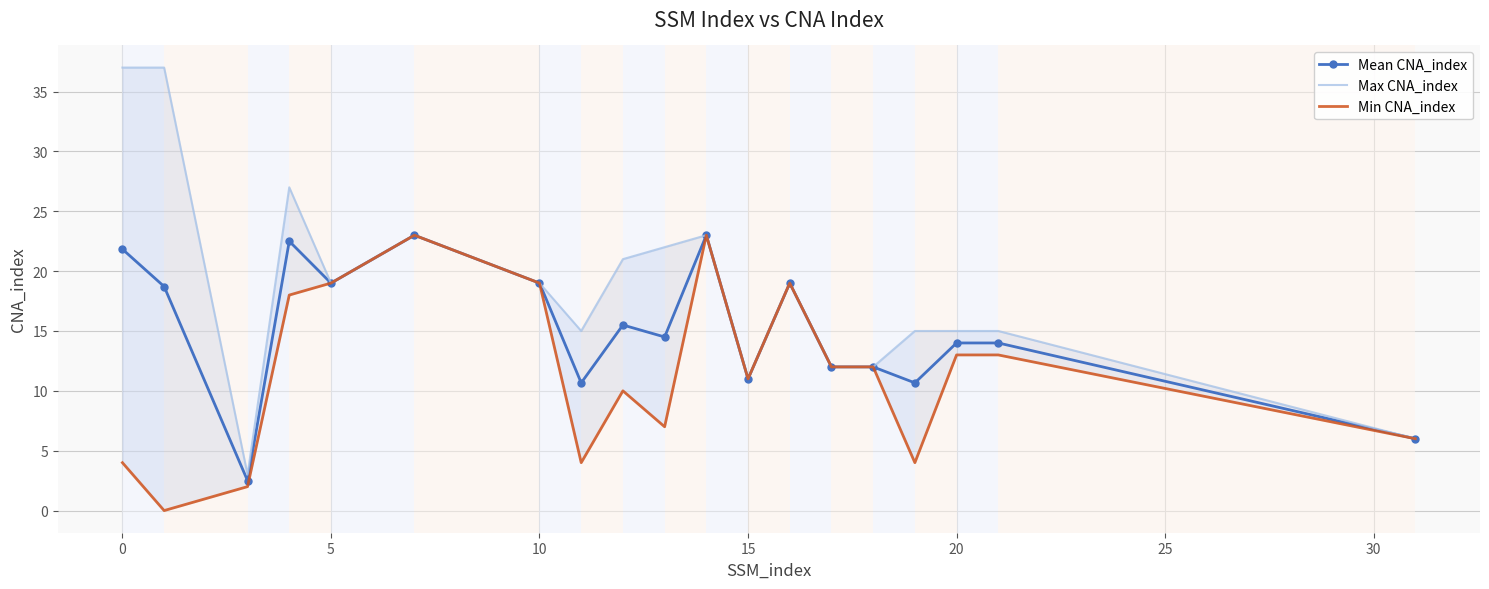

True or false: Max CNA_index and Min CNA_index intersect in this chart.

False